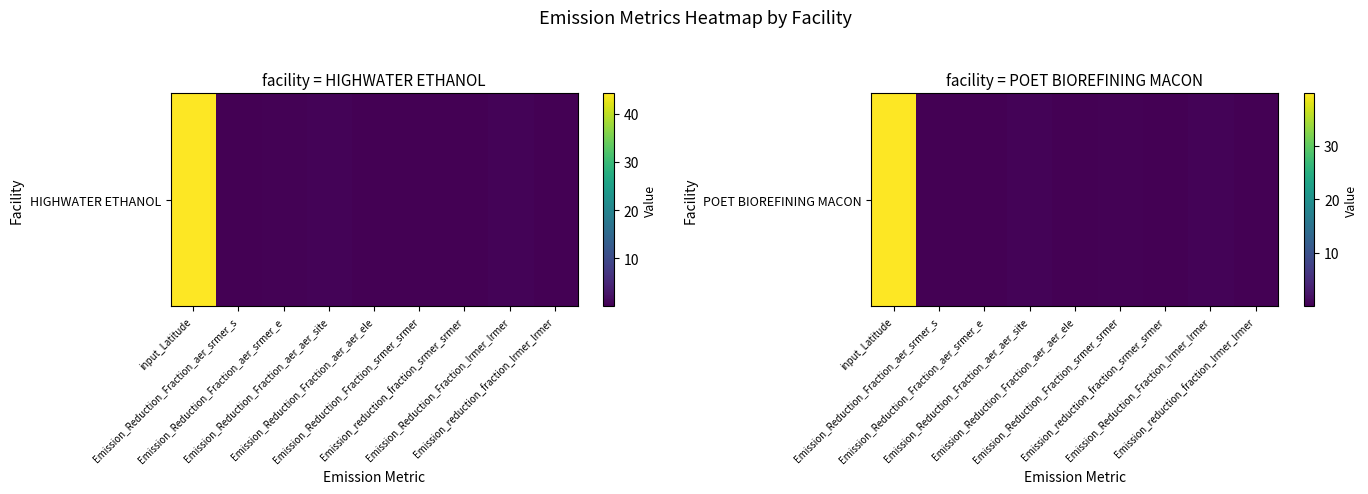

What is the difference between the maximum and minimum values?

39.7